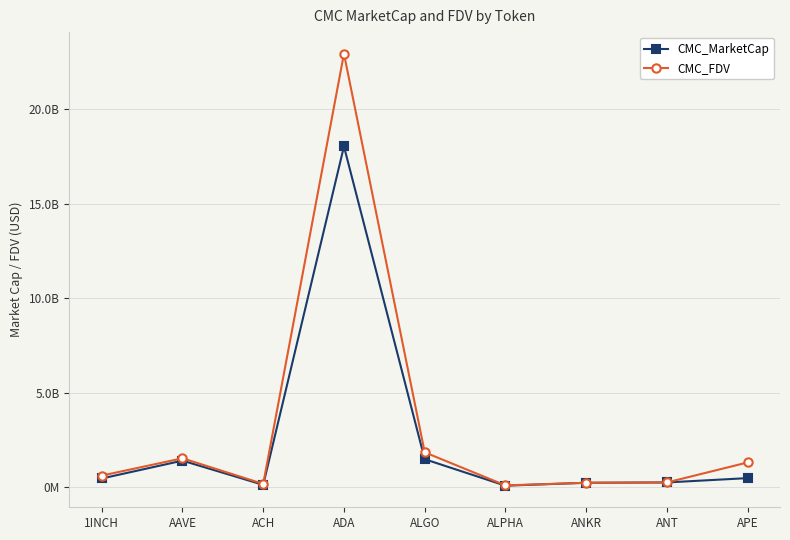

List the labels in order of CMC_FDV value, smallest first.

ALPHA, ACH, ANKR, ANT, 1INCH, APE, AAVE, ALGO, ADA